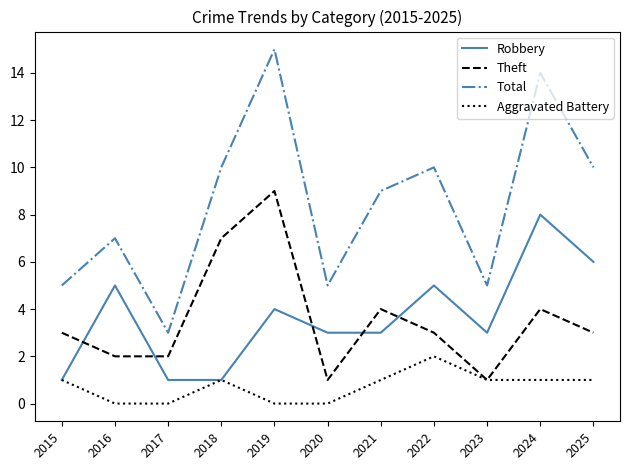

Is the value of Total at 2019 greater than the value of Aggravated Battery at 2023?

Yes